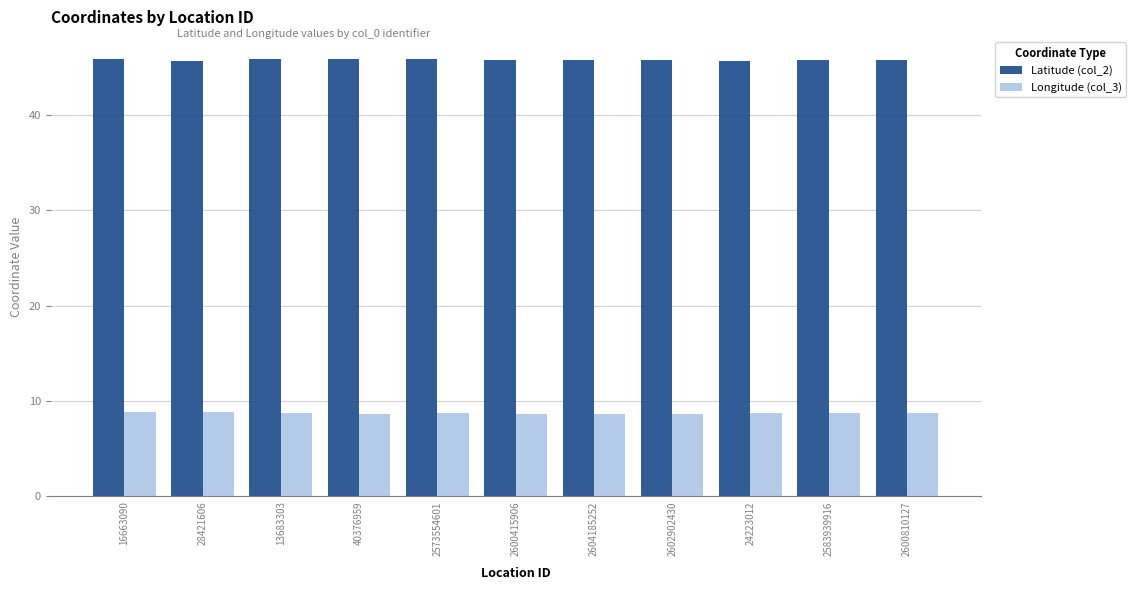

Rank the series at 24223012 from highest to lowest value.

Latitude (col_2), Longitude (col_3)